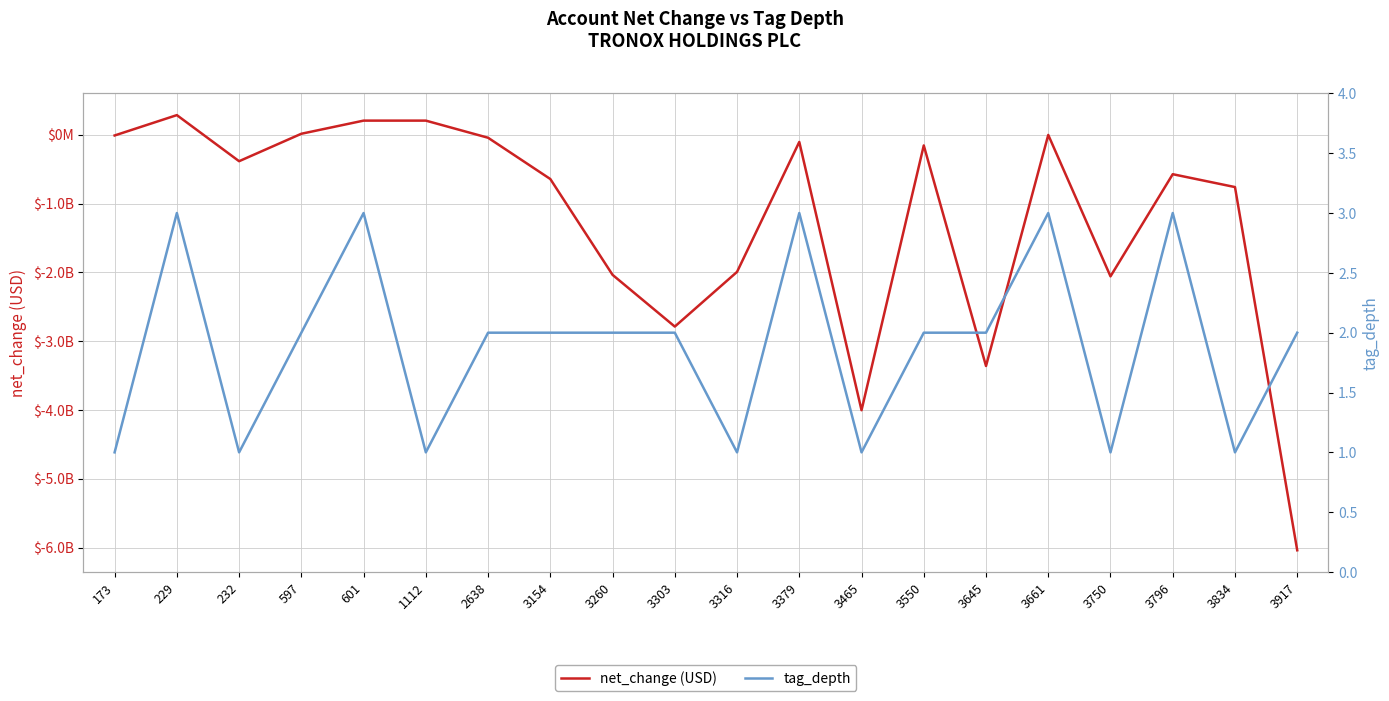

What is the difference between the second highest and minimum values in the net_change (USD) series?

6246000000